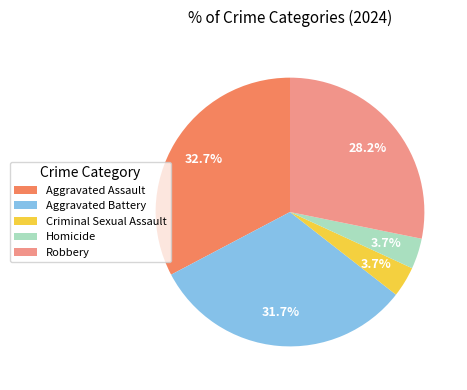

Which category has the biggest portion of the pie?

Aggravated Assault